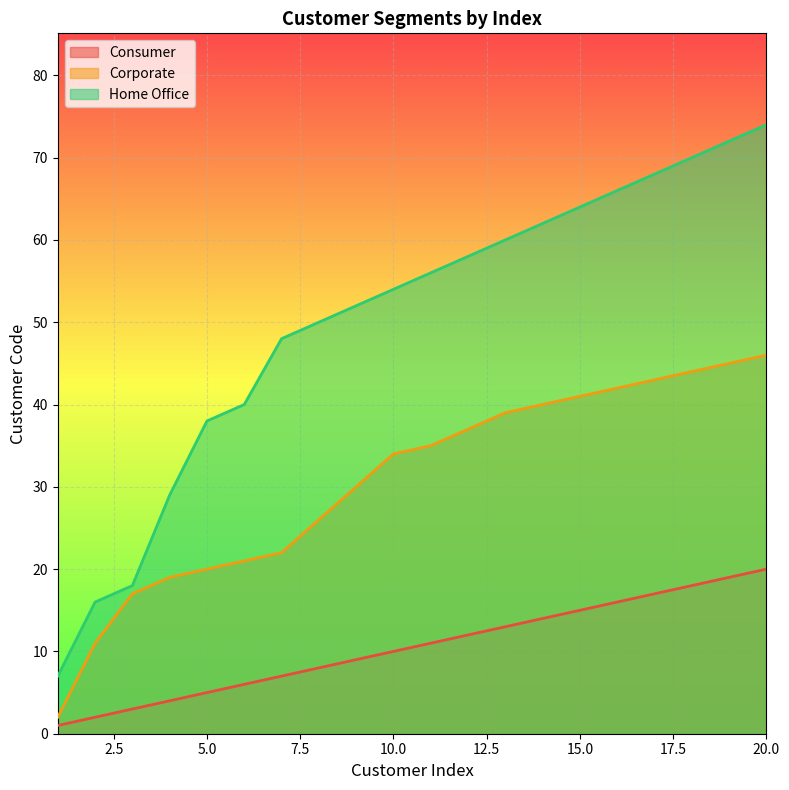

What is the value of the Consumer point at the 3rd from the left?

3